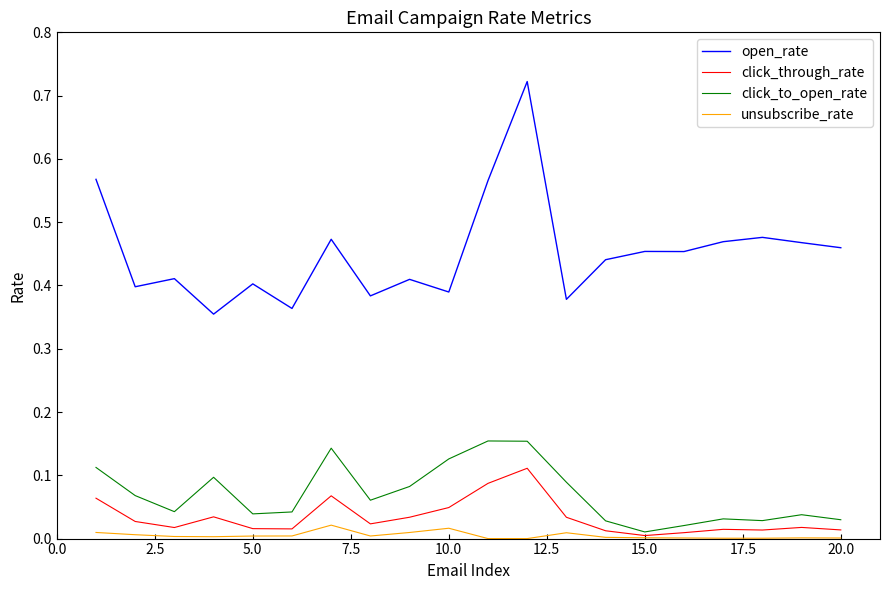

Which series has the largest total across all categories?

open_rate